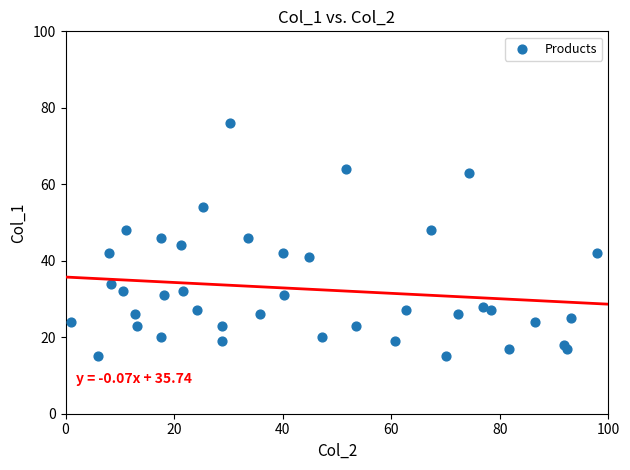

What is the range of Y values (max minus min)?

61